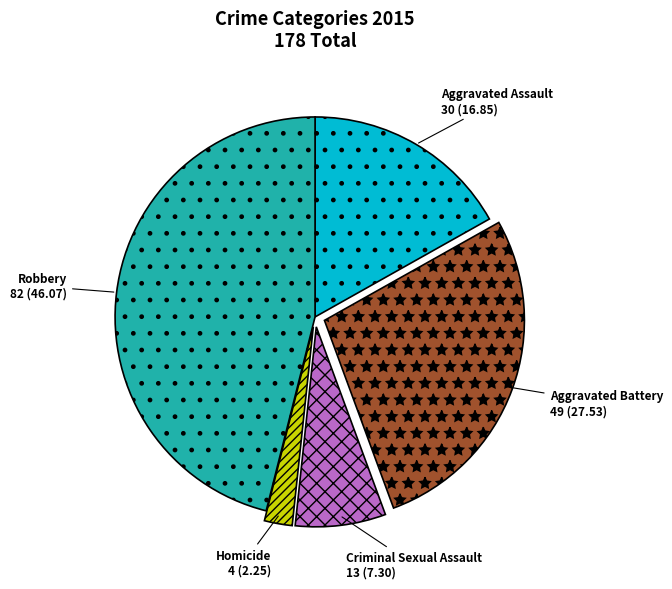

Is the sum of Aggravated Battery and Criminal Sexual Assault greater than half?

No